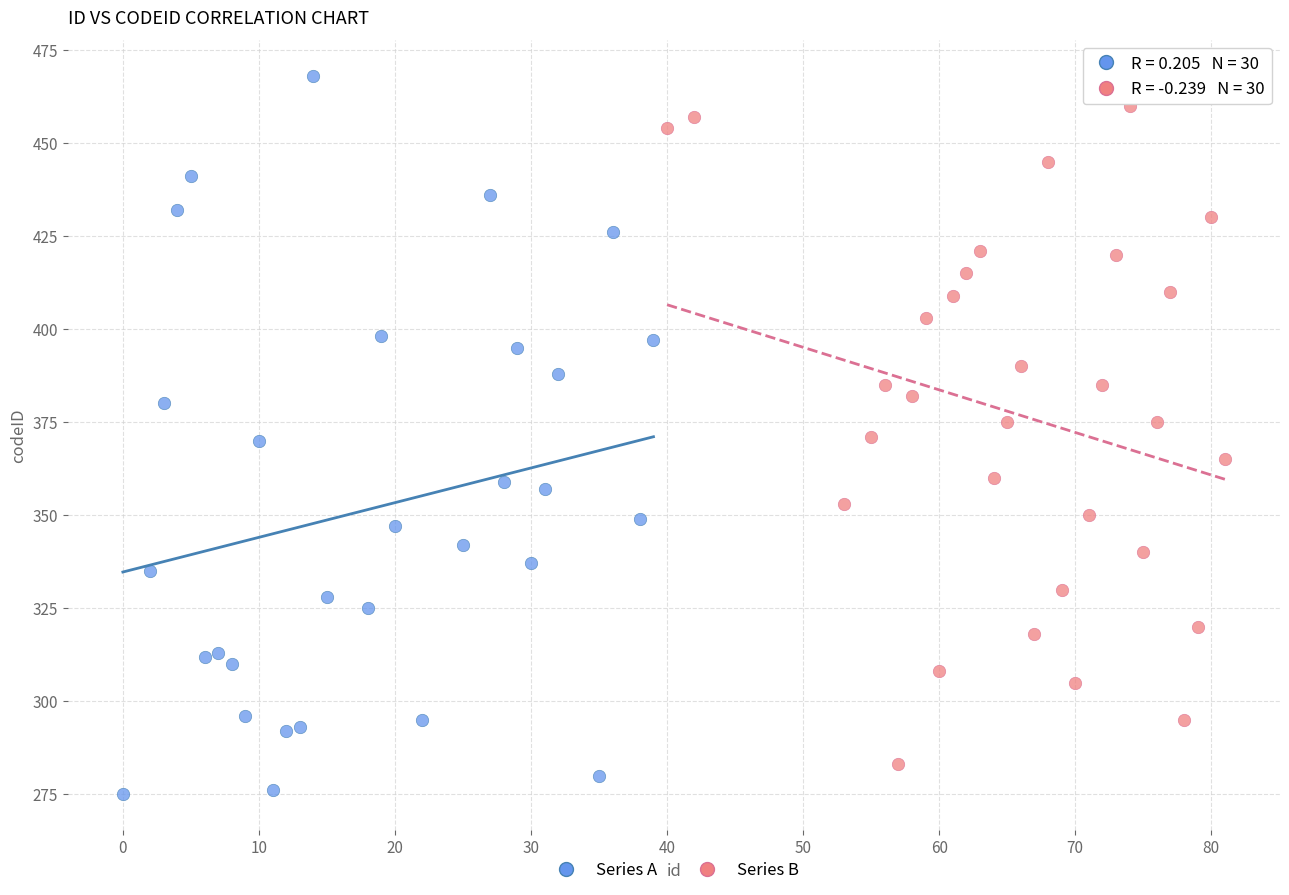

What are all the series names shown in the legend?

Series A, Series B